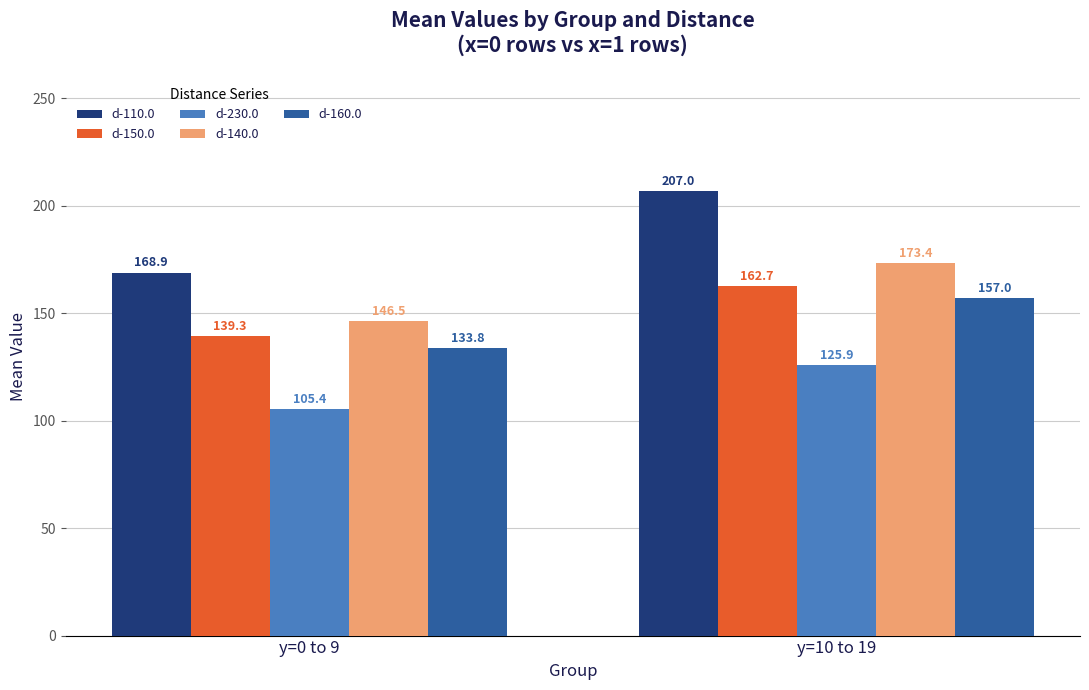

True or false: d-230.0 has a value of 105.4 at y=0 to 9.

True